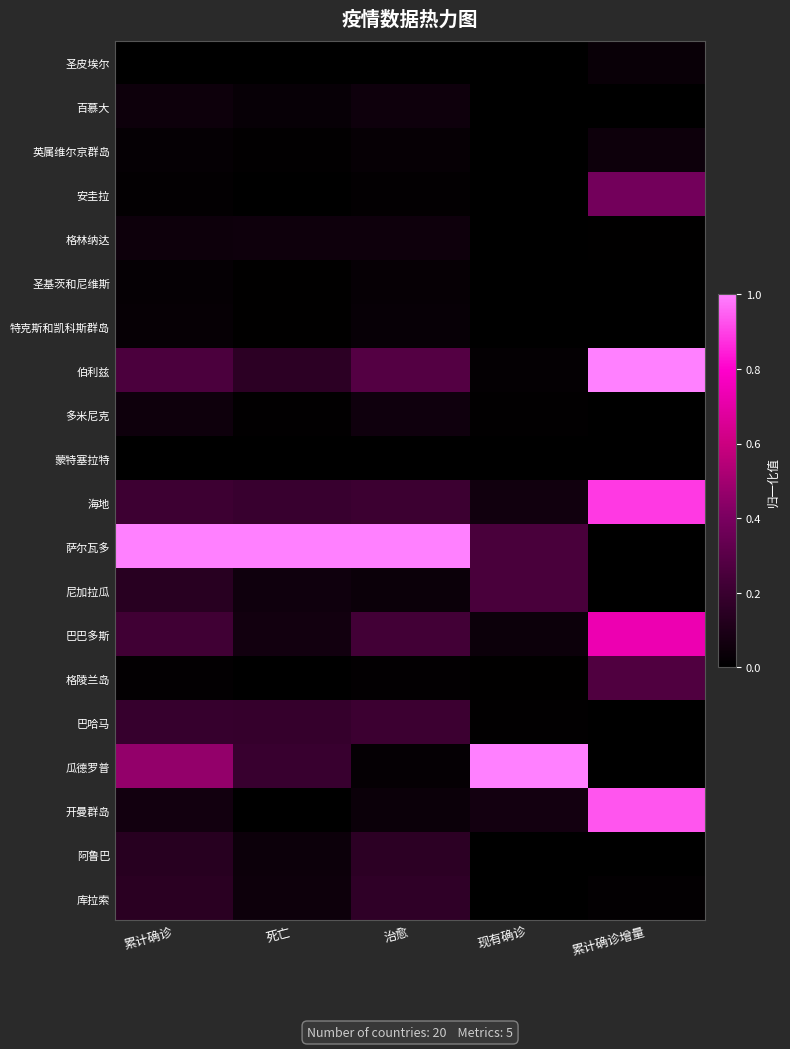

Between 死亡 and 累计确诊增量, which series saw the biggest shift?

萨尔瓦多